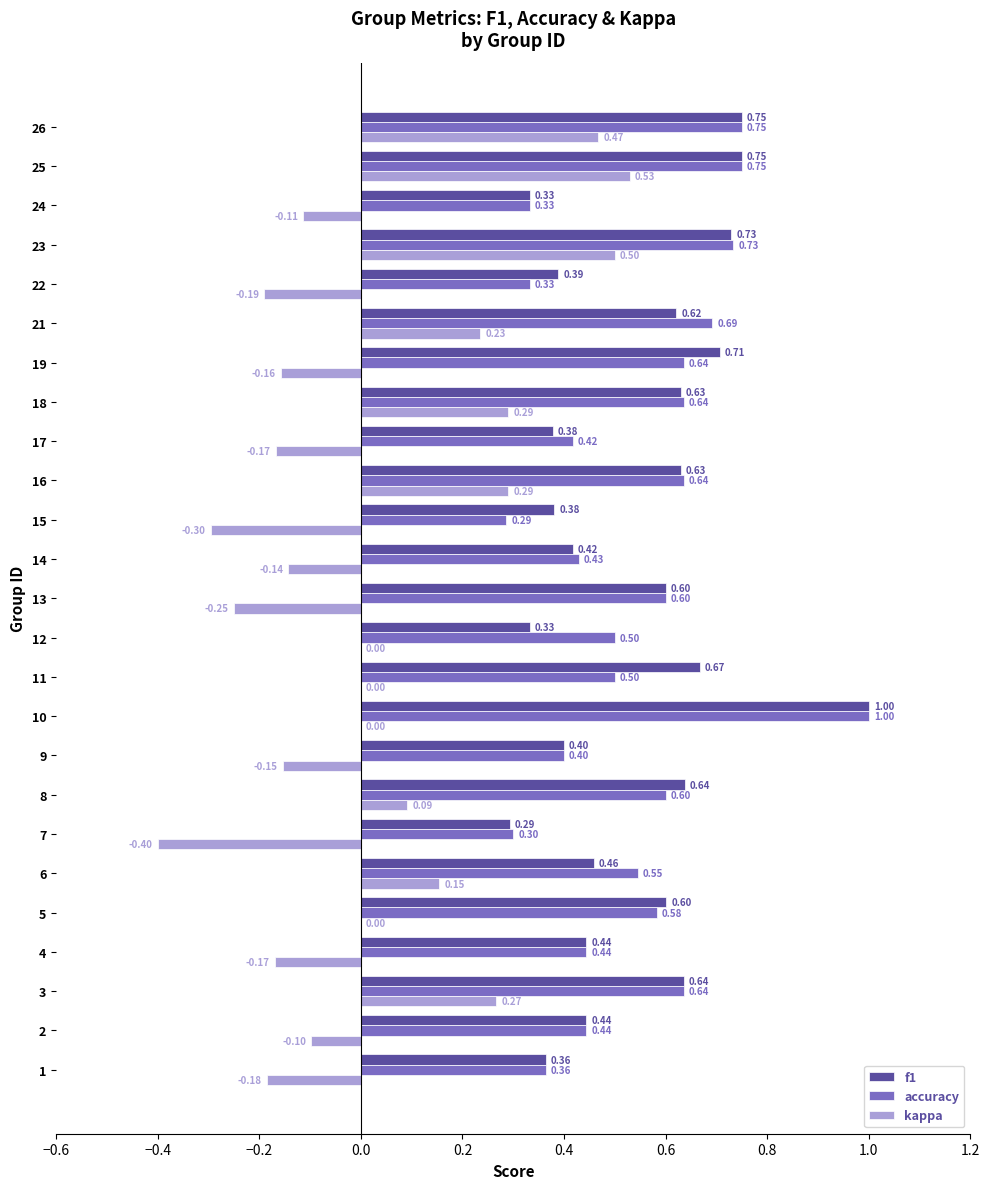

Which series changed the most between 5 and 21?

kappa